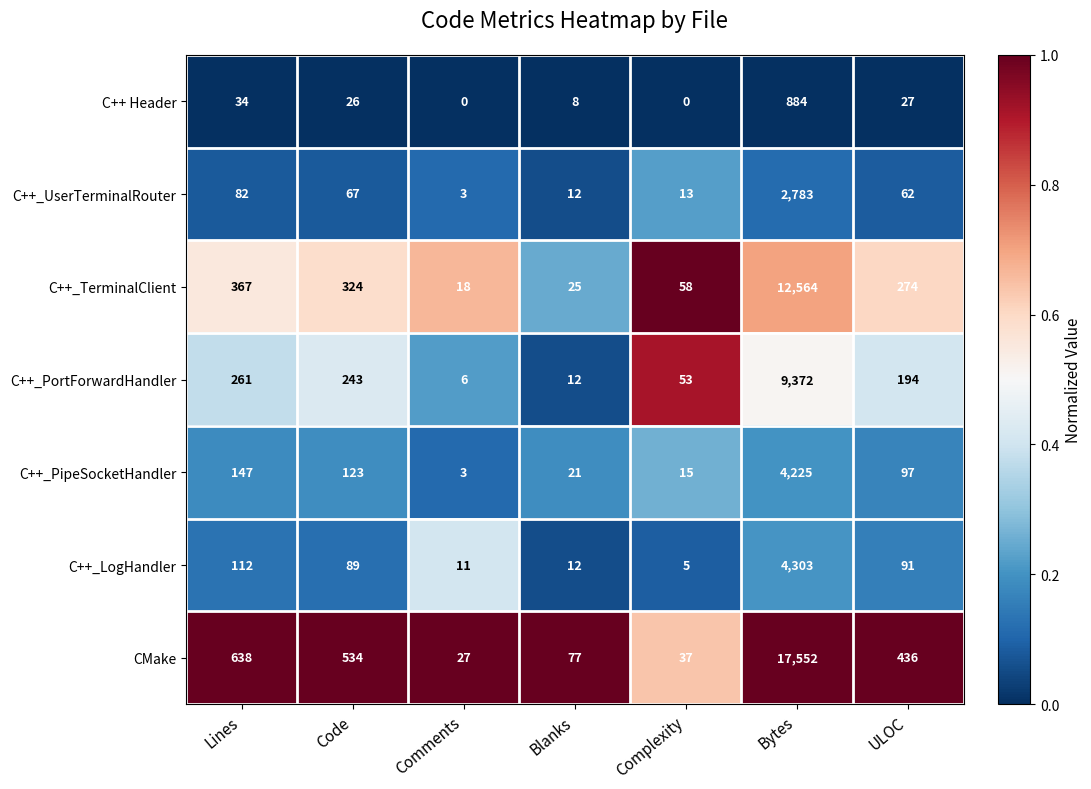

What is the maximum value for CMake?

17552